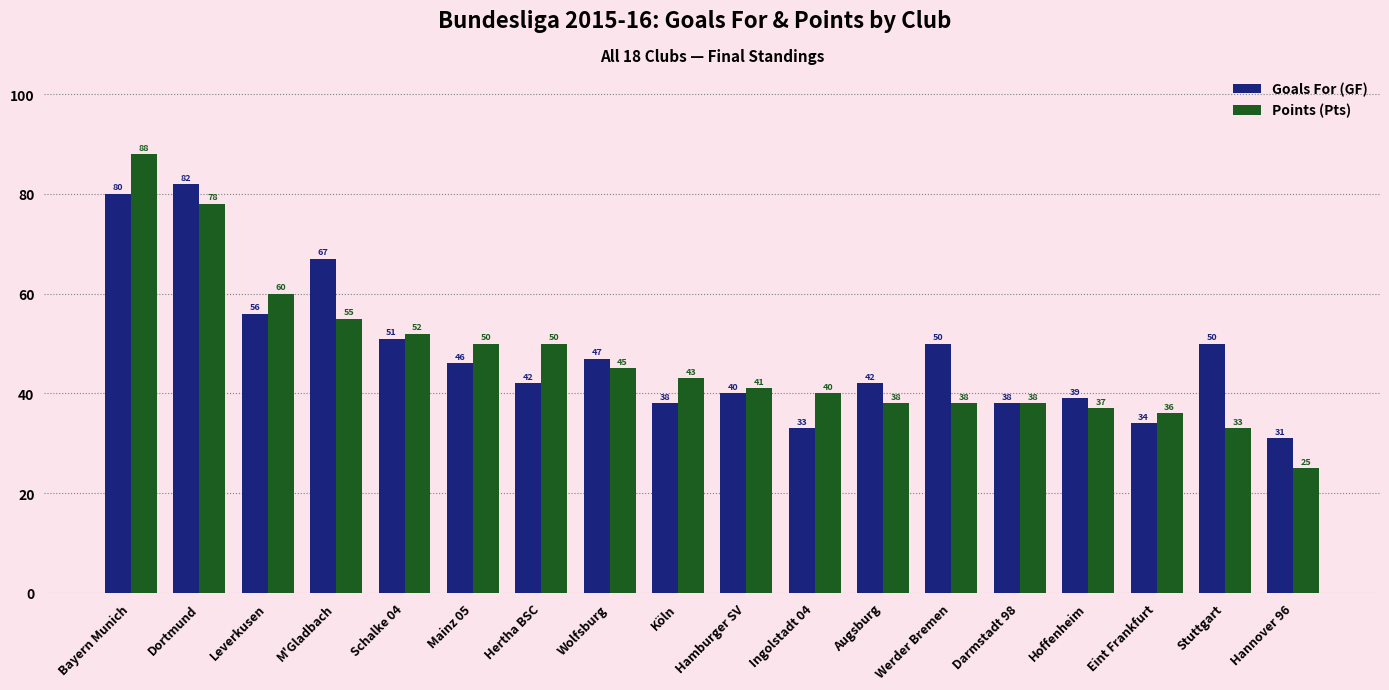

Is it true that Goals For (GF) equals 63 at Wolfsburg?

False